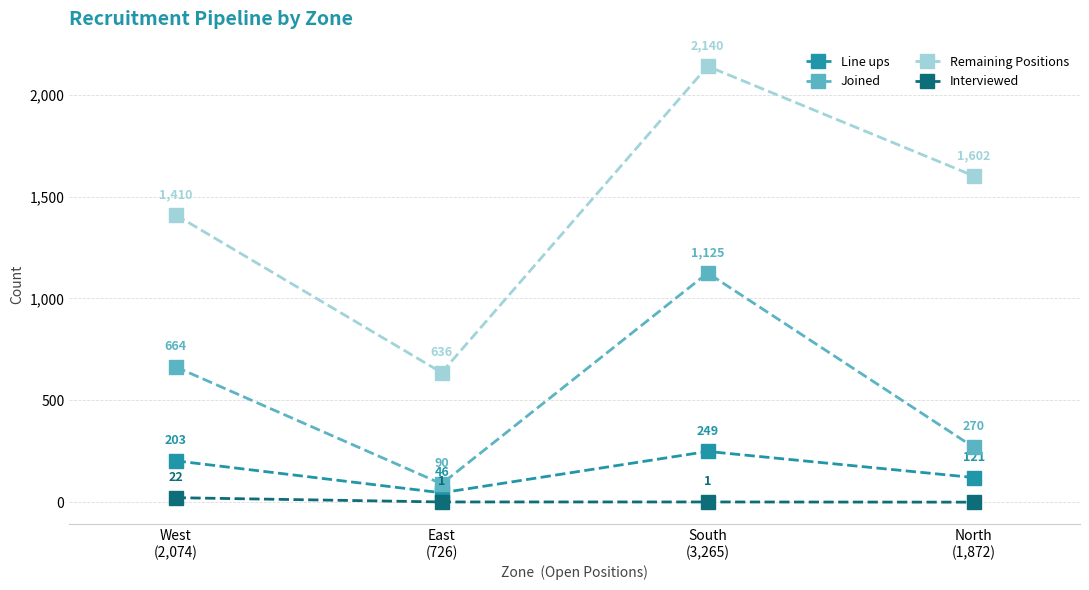

At which label does Remaining Positions reach its peak?

South
(3,265)